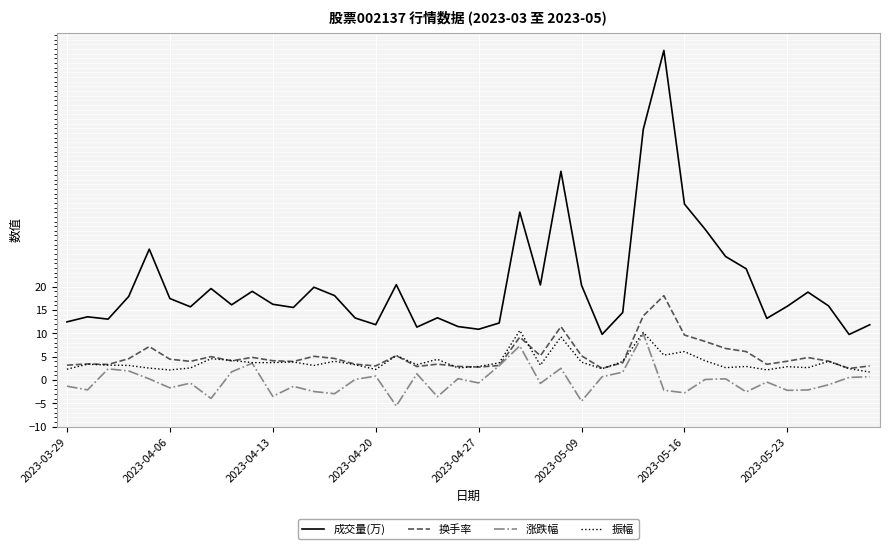

What is the minimum value shown in the chart?

-5.5